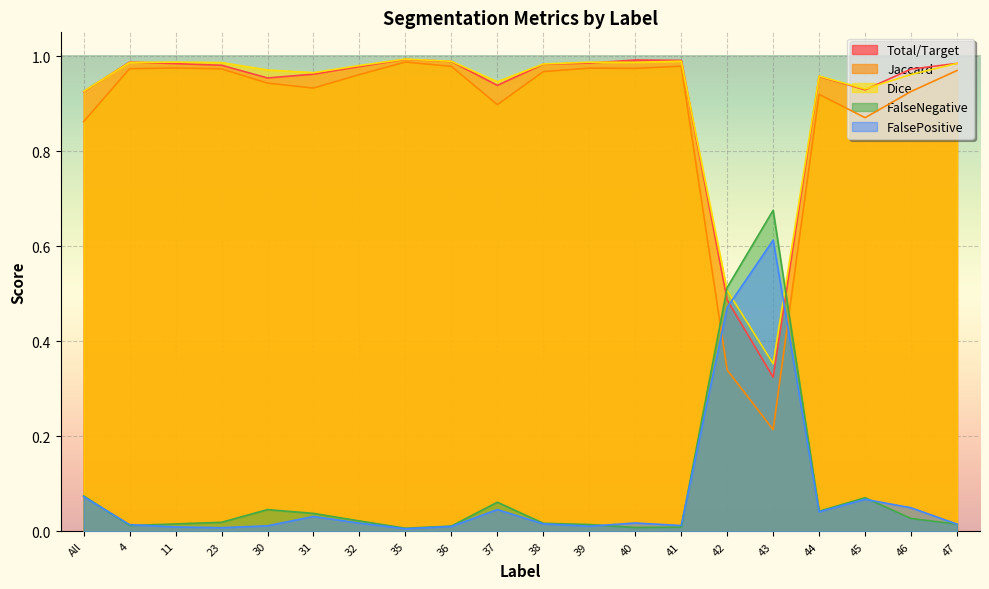

True or false: Total/Target has a value of 1.0 at 46.

True